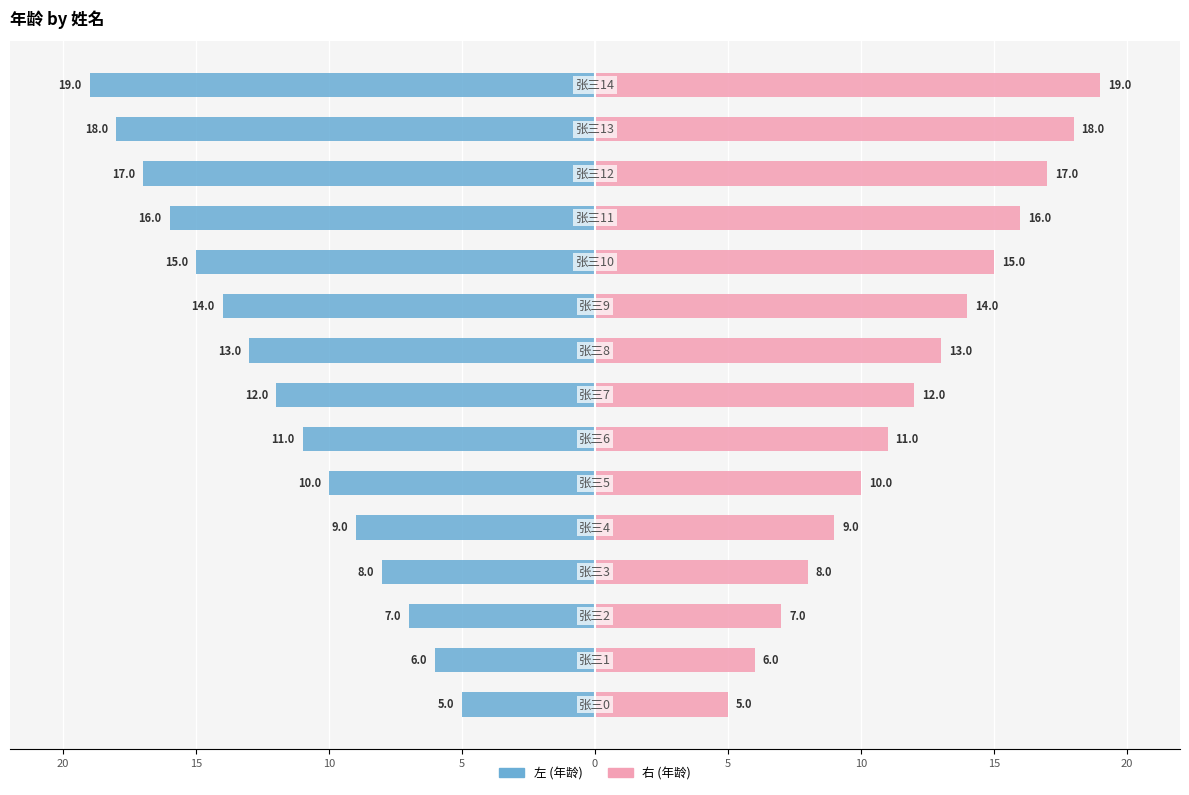

What are all the series names shown in the legend?

左 (年龄), 右 (年龄)